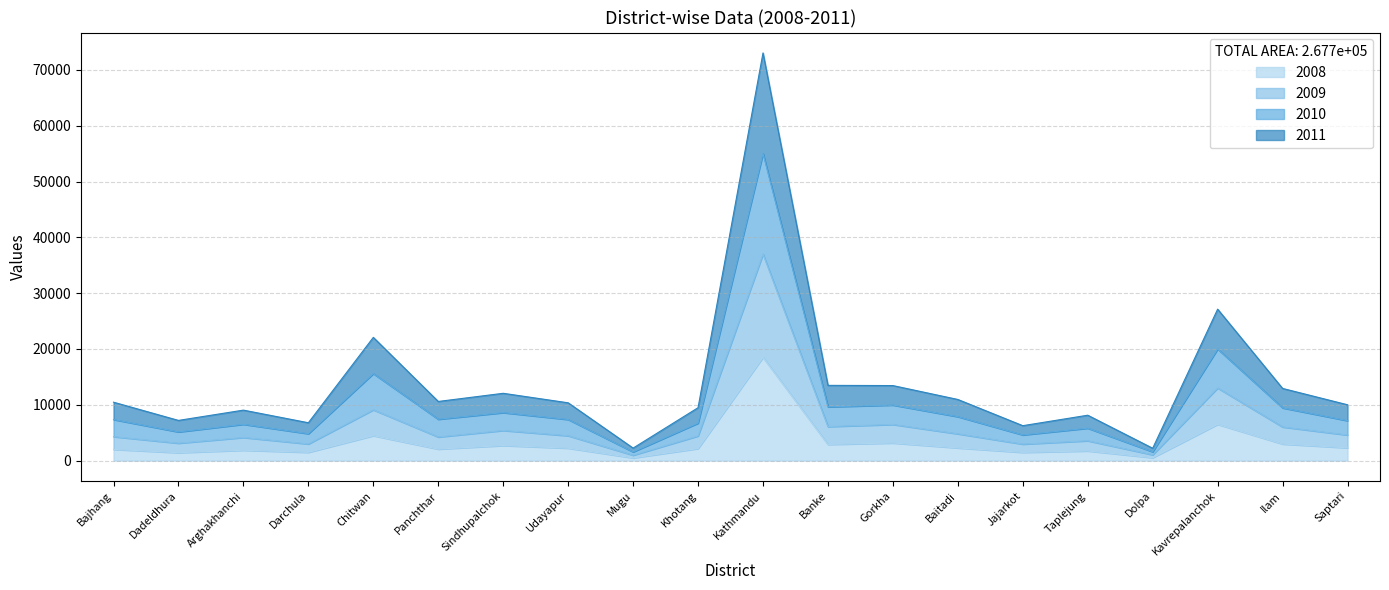

At which label is 2010 closest to 37626?

Kavrepalanchok